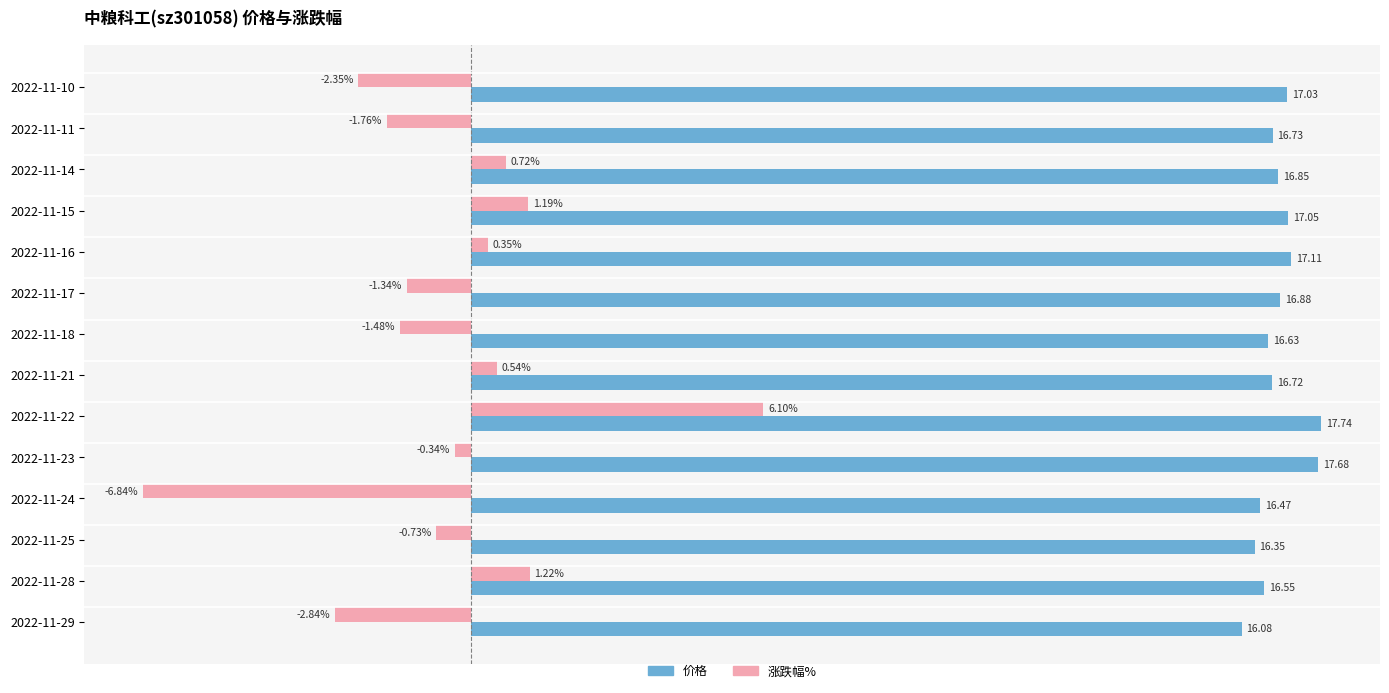

At which label is 涨跌幅% closest to 0?

2022-11-23